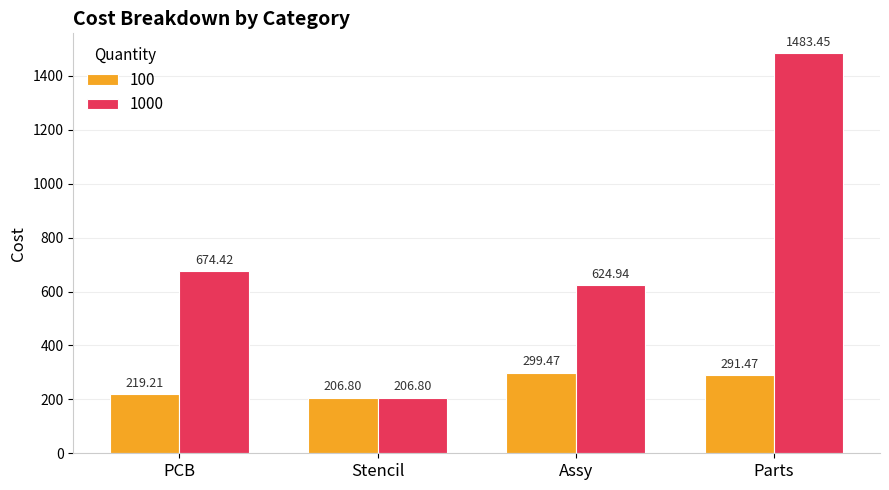

How many bars are there in total?

8